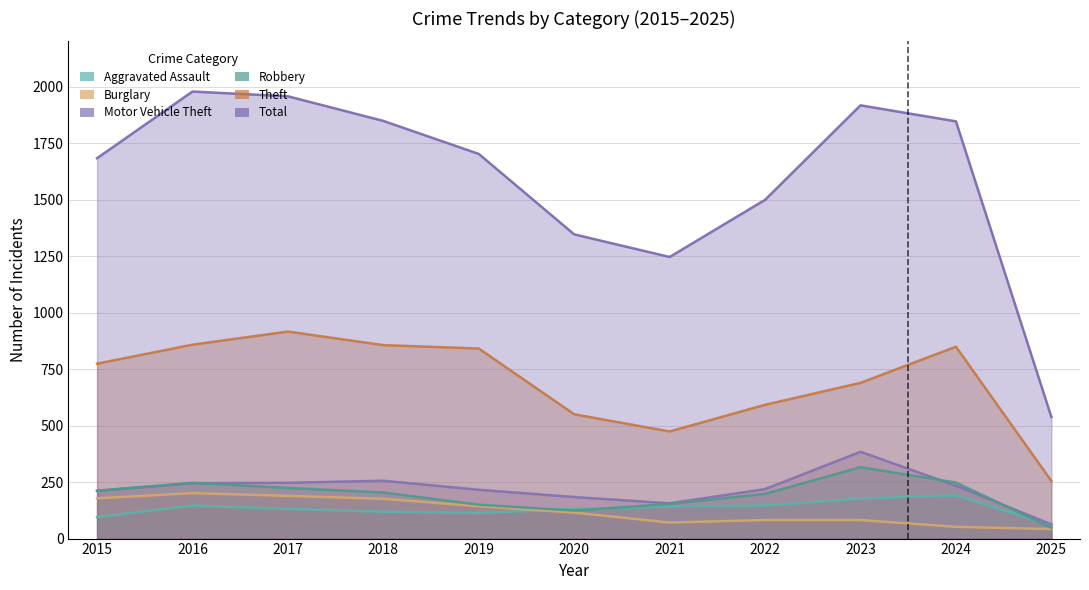

Where do Aggravated Assault and Burglary first cross each other?

2019 and 2020